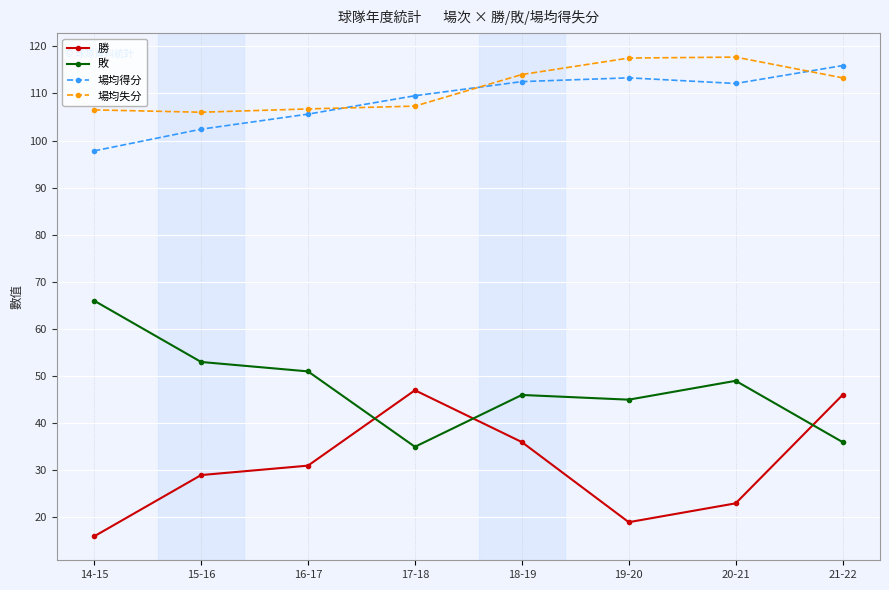

Between 20-21 and 21-22, which series saw the biggest shift?

勝